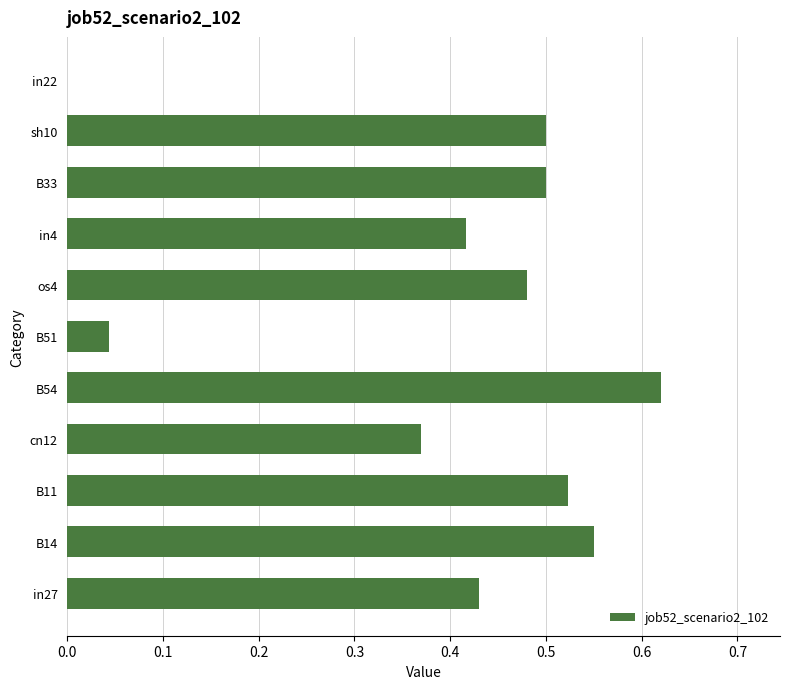

True or false: the data shows 0.5 at os4.

True